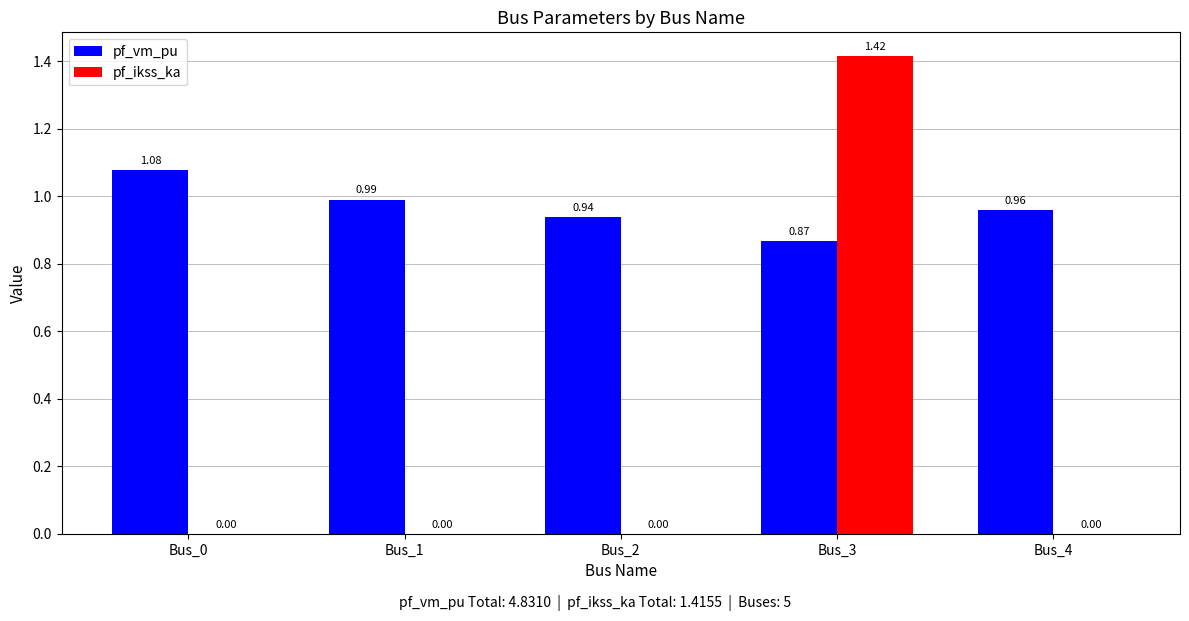

How many positive values does the pf_ikss_ka series have?

1